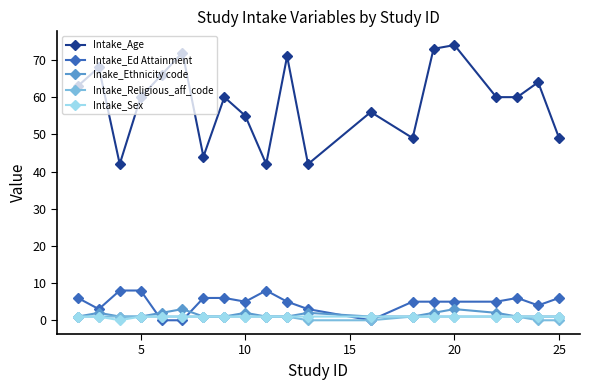

Reading left to right, what are all the values shown in this chart?

Intake_Age: 63	68	42	60	66	72	44	60	55	42	71	42	56	49	73	74	60	60	64	49
Intake_Ed Attainment: 6	3	8	8	0	0	6	6	5	8	5	3	0	5	5	5	5	6	4	6
Inake_Ethnicity code: 1	2	1	1	2	3	1	1	2	1	1	2	1	1	2	3	2	1	1	1
Intake_Religious_aff_code: 1	1	1	1	1	1	1	1	1	1	1	0	0	1	1	1	1	1	0	0
Intake_Sex: 1	1	0	1	1	1	1	1	1	1	1	1	1	1	1	1	1	1	1	1